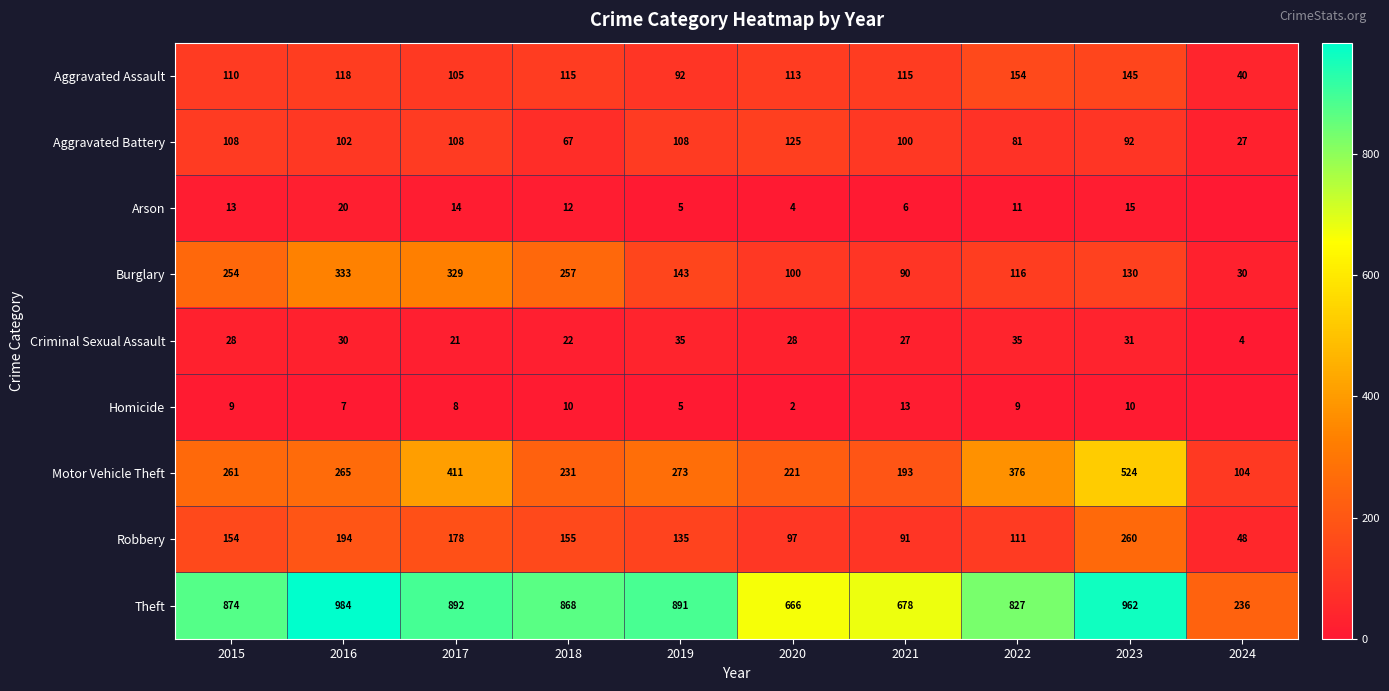

Which series changed the most between 2018 and 2019?

Burglary